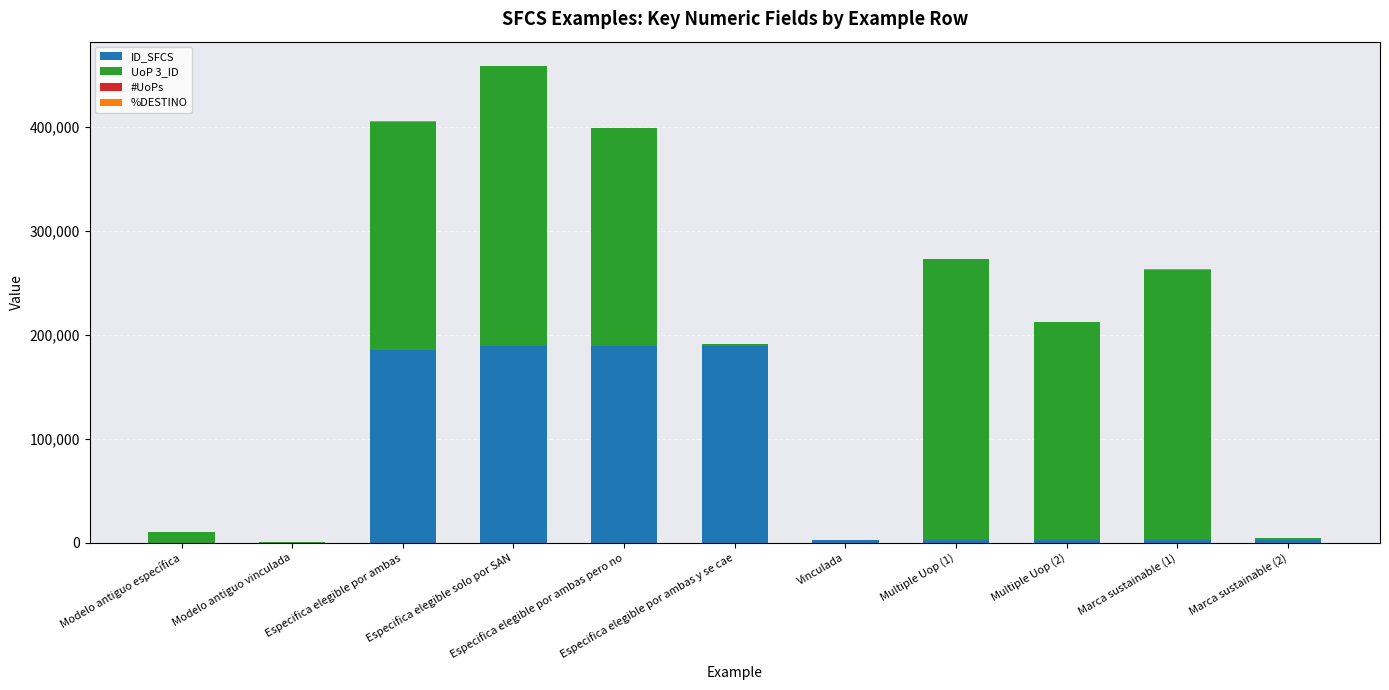

What is the difference between the ID_SFCS values at Modelo antiguo vinculada and Especifica elegible por ambas pero no?

188706